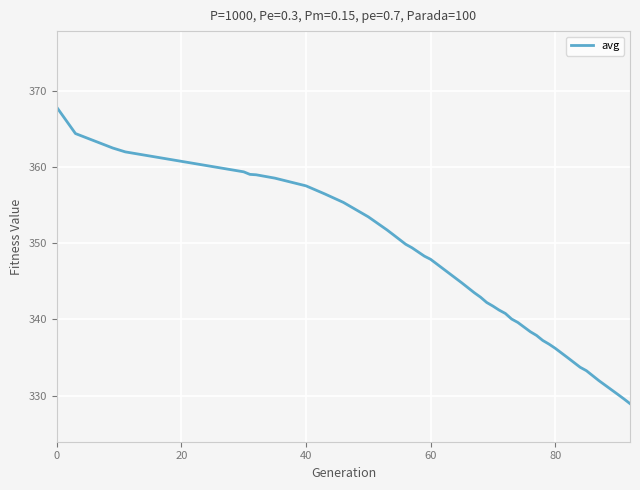

What is the smallest value displayed?

328.9